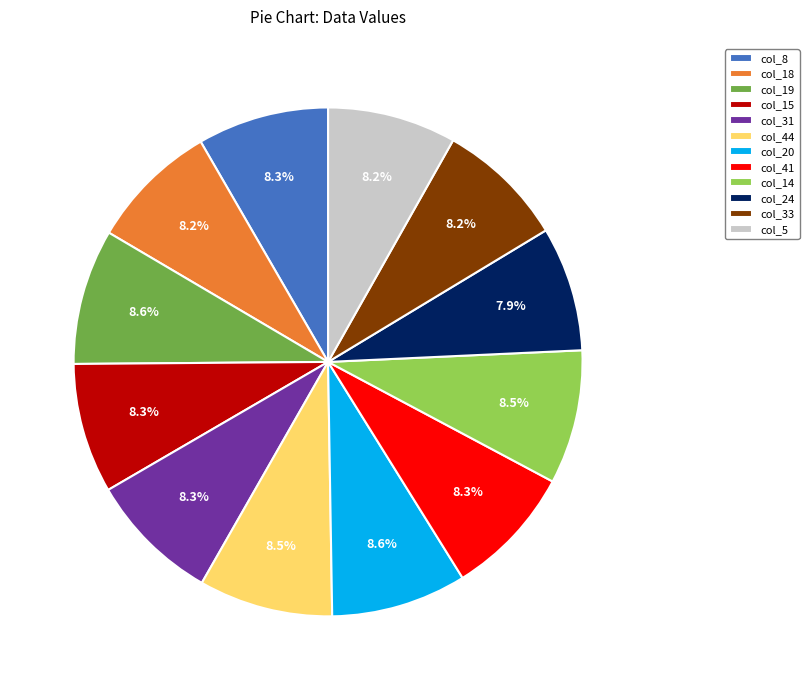

Does col_18 represent more than half of the total?

No